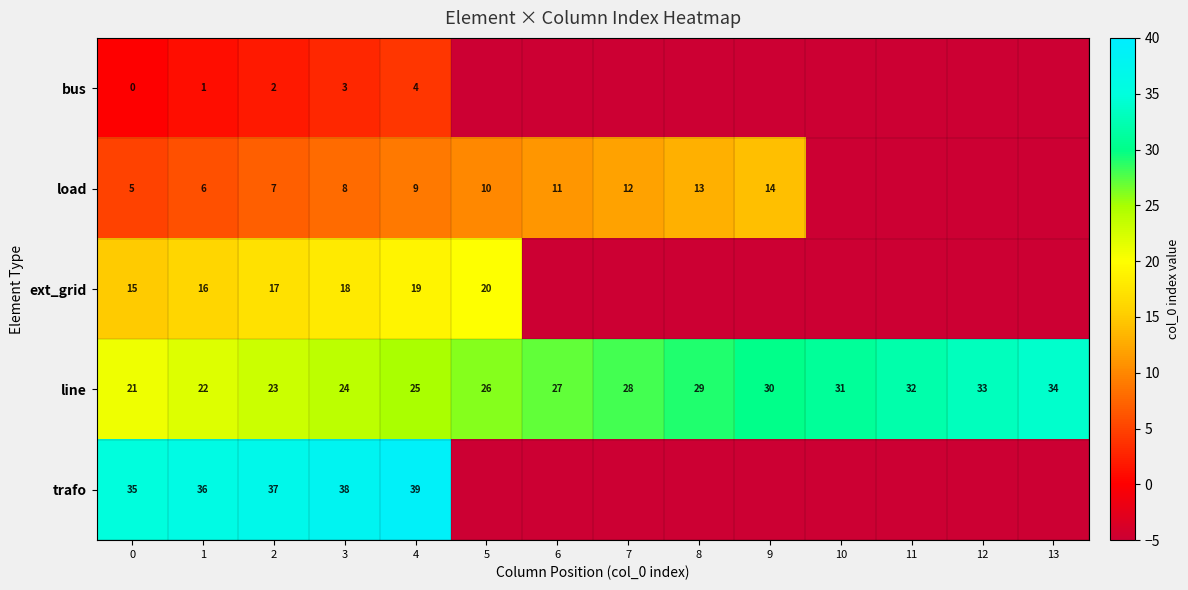

Which label corresponds to the largest value in the chart?

4